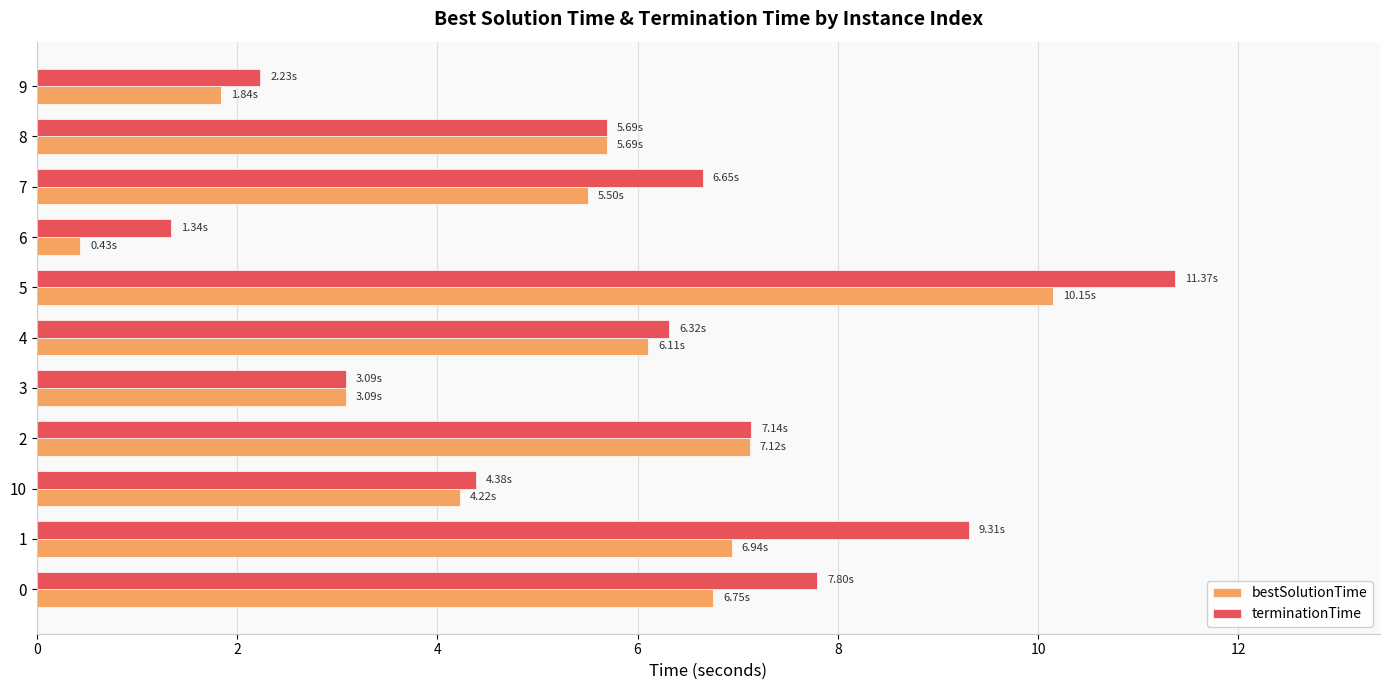

Rank the series by their maximum value, from lowest to highest.

bestSolutionTime, terminationTime